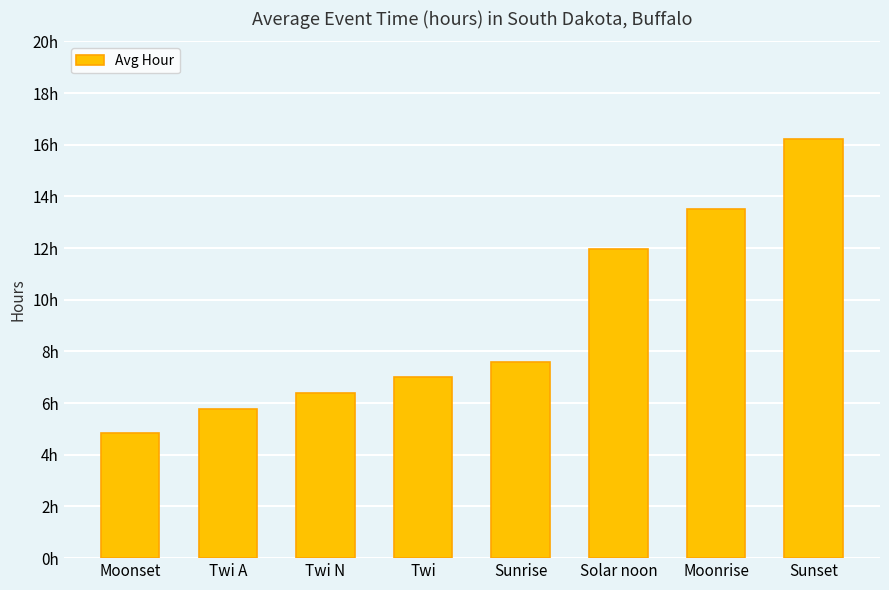

At which category does the chart reach its minimum across all series?

Moonset